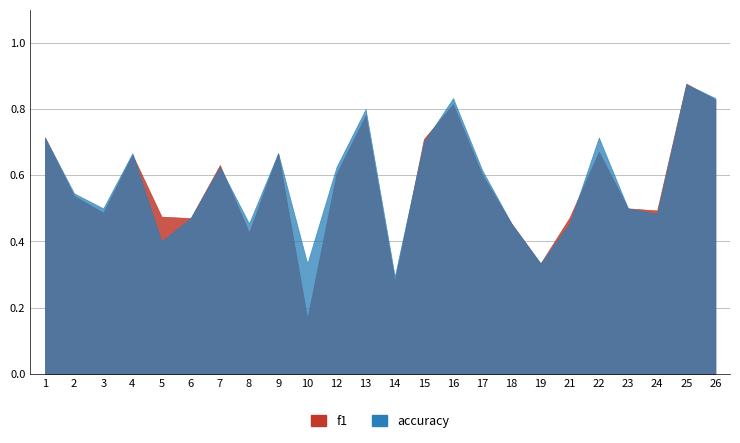

What is the total value across all series at 15?

1.4